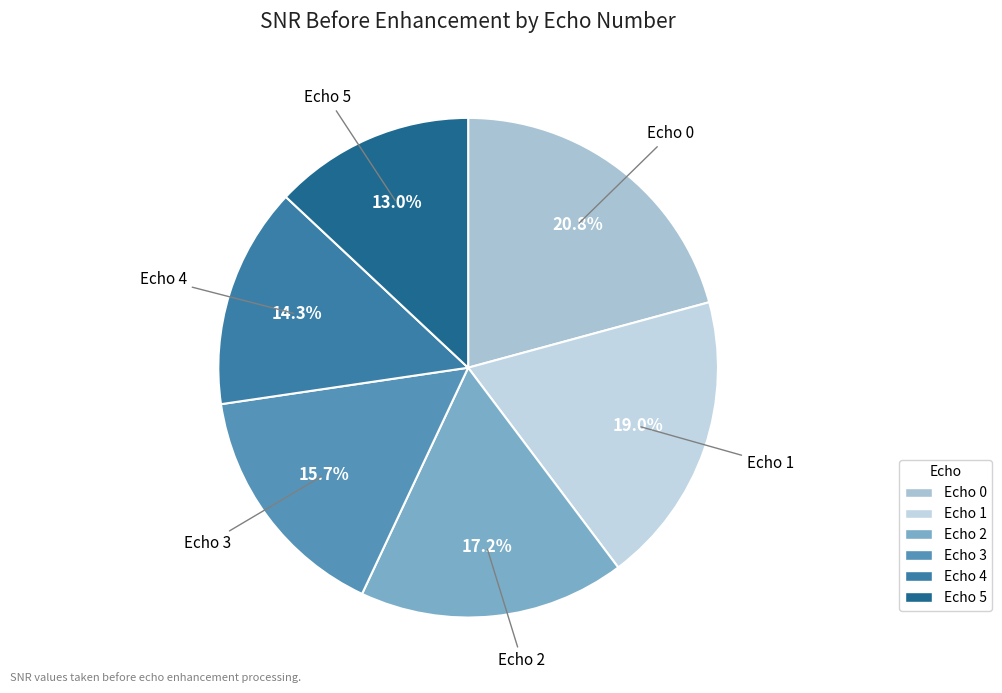

Does Echo 2 represent more than half of the total?

No